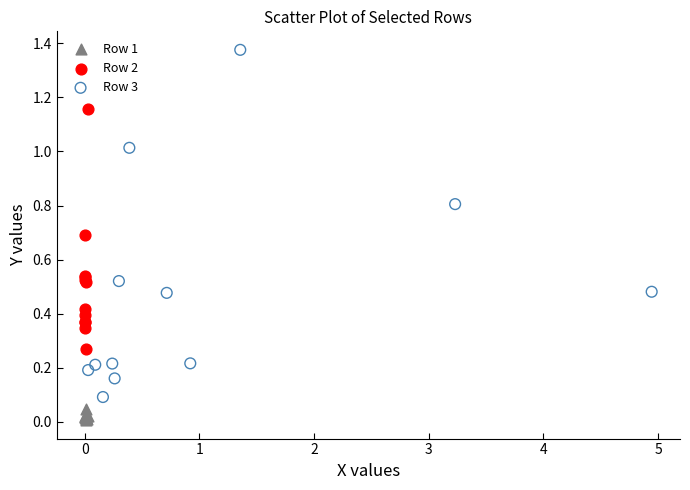

What are all the series names shown in the legend?

Row 1, Row 2, Row 3